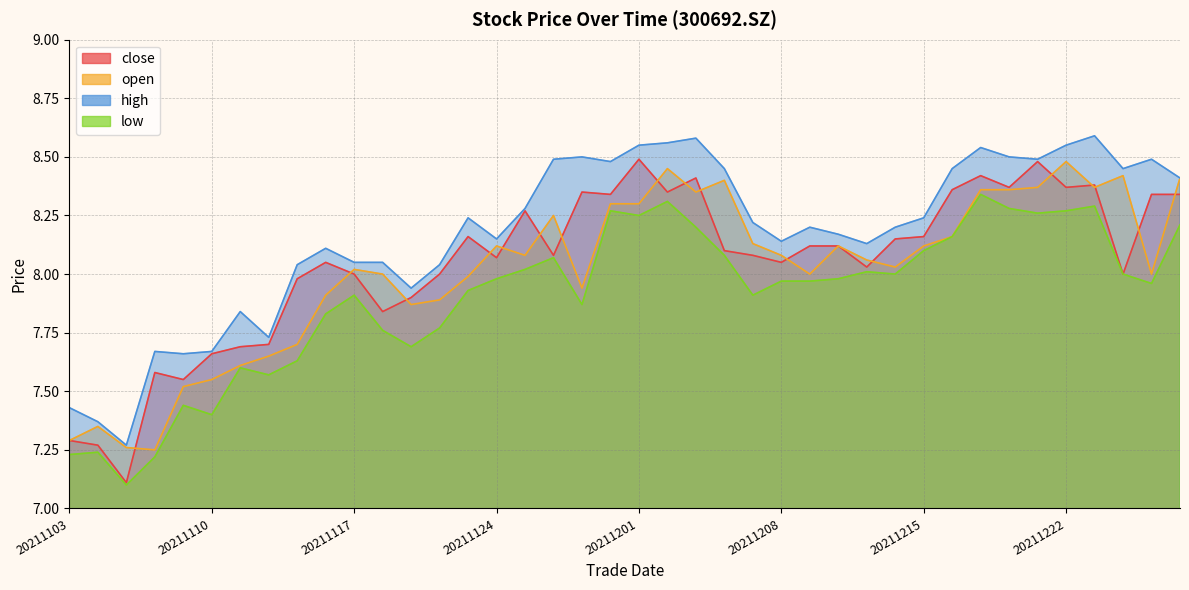

What are all the series names shown in the legend?

close, open, high, low